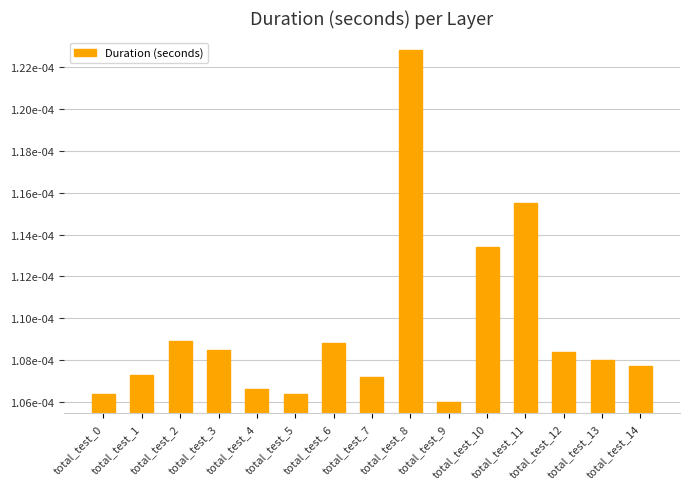

Are the bars horizontal?

No